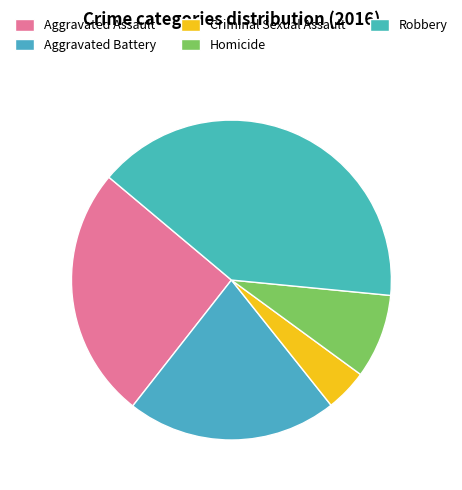

What is the change in value from Aggravated Battery to Robbery?

+9